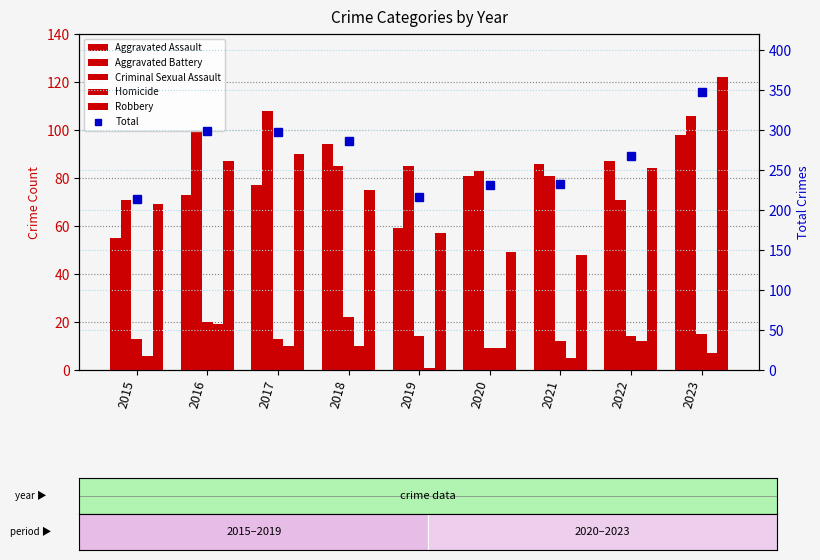

What is the total value across all series at 2017?

596